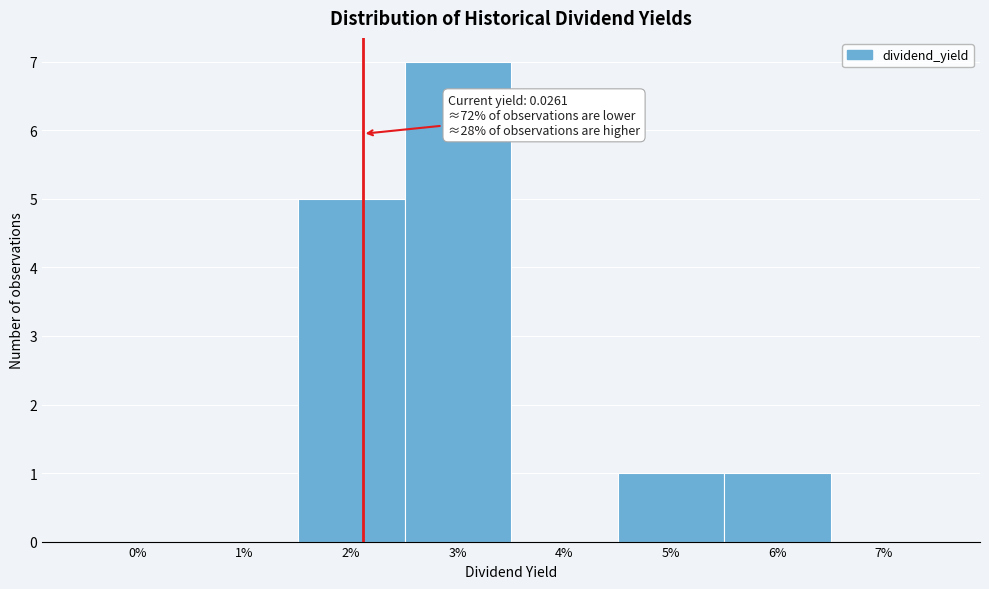

Reading left to right, extract all data points from this chart.

0%=0	1%=0	2%=5	3%=7	4%=0	5%=1	6%=1	7%=0